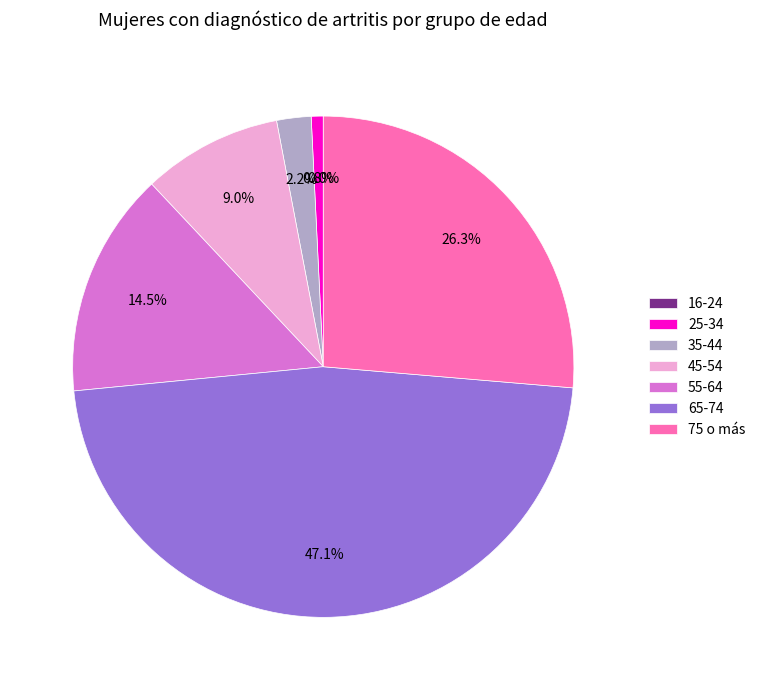

Which slice is the largest?

65-74